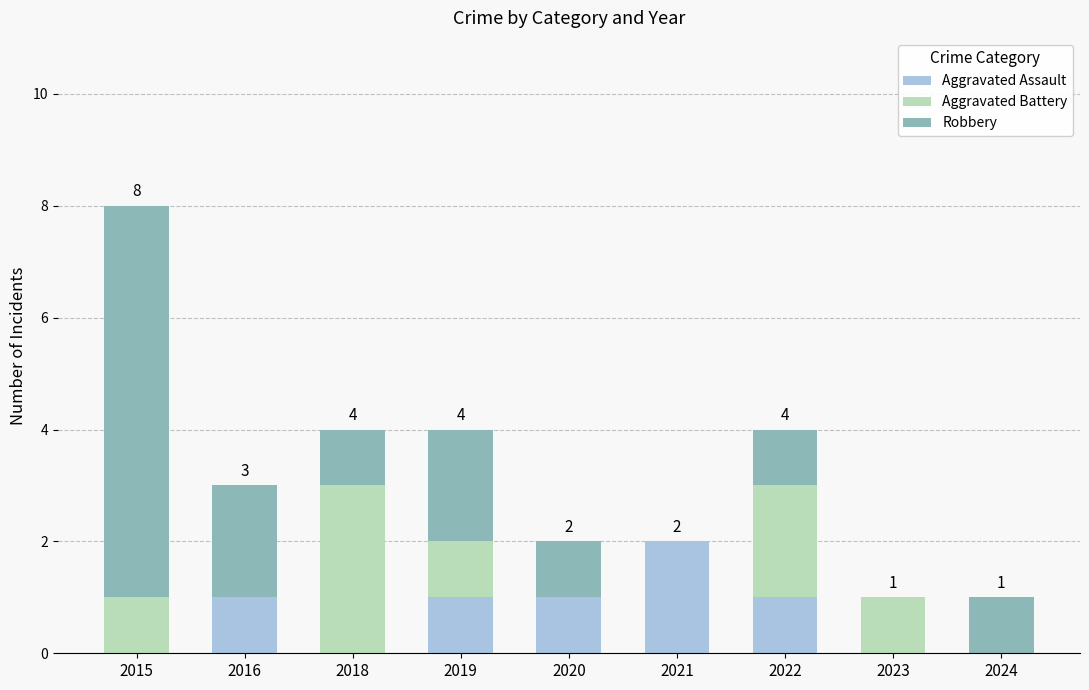

Reading left to right, transcribe the values for Aggravated Assault.

2015=0	2016=1	2018=0	2019=1	2020=1	2021=2	2022=1	2023=0	2024=0